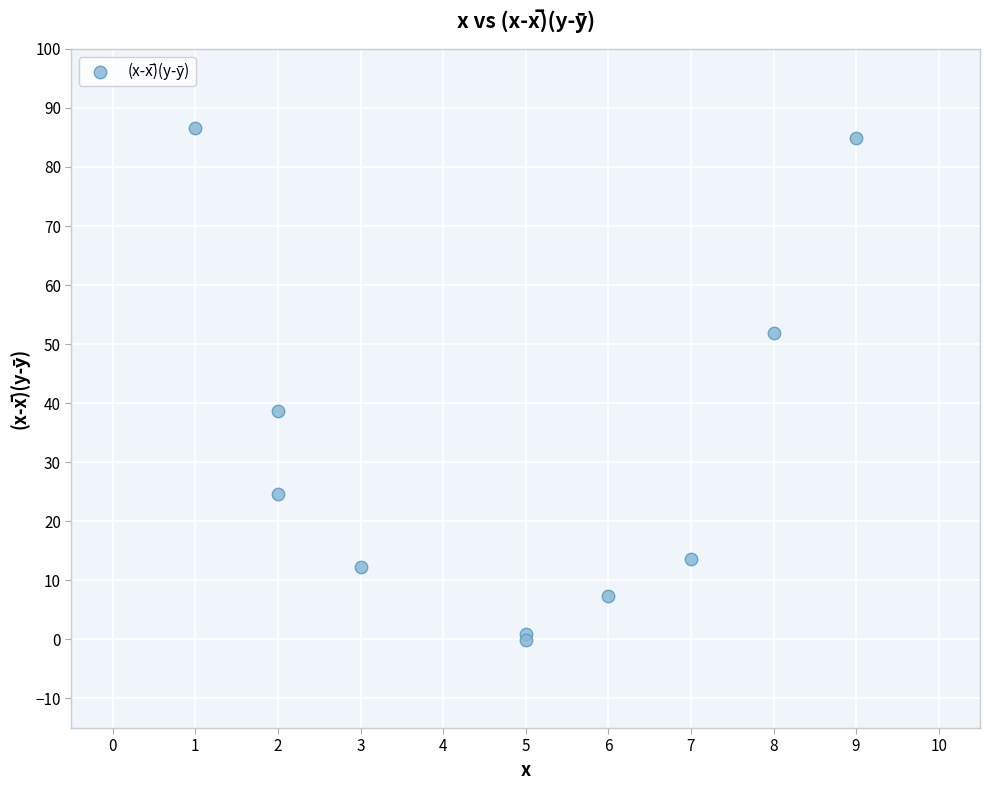

What Y value in the scatter plot is closest to 43?

38.6